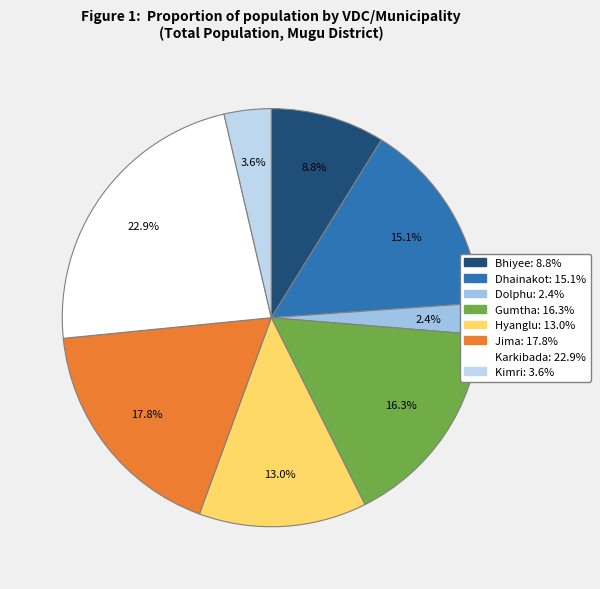

To the nearest percent, what percentage of the pie is Dolphu?

2%